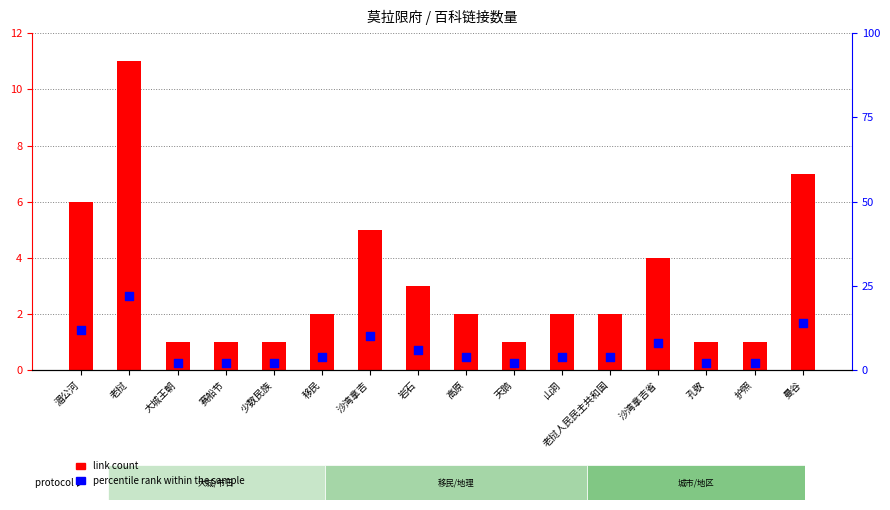

What are all the series names shown in the legend?

link count, percentile rank within the sample